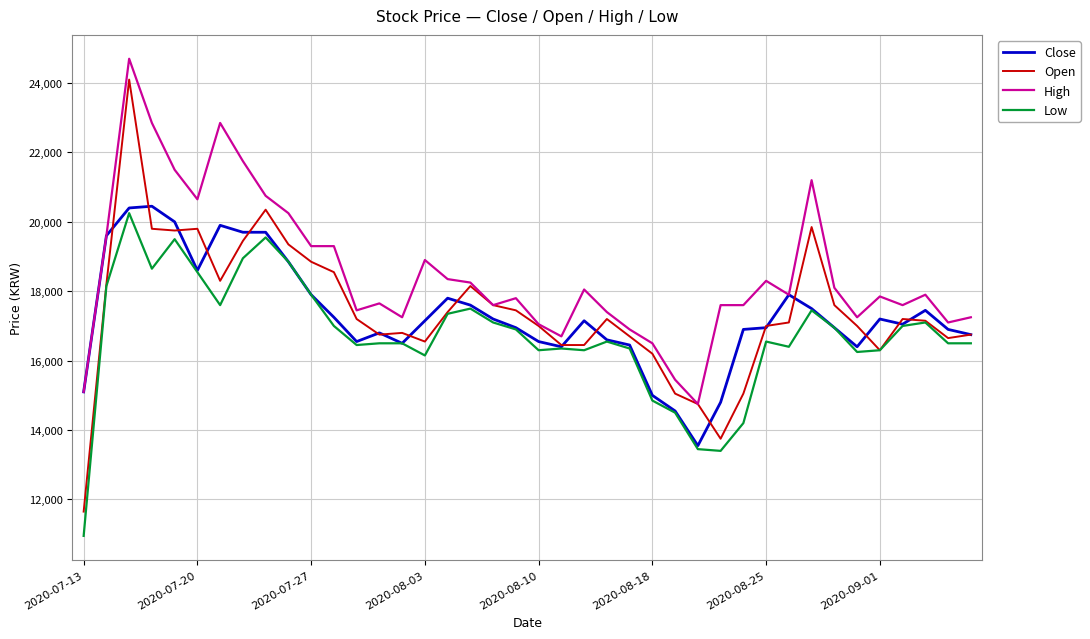

Which series has the largest range (max minus min)?

Open